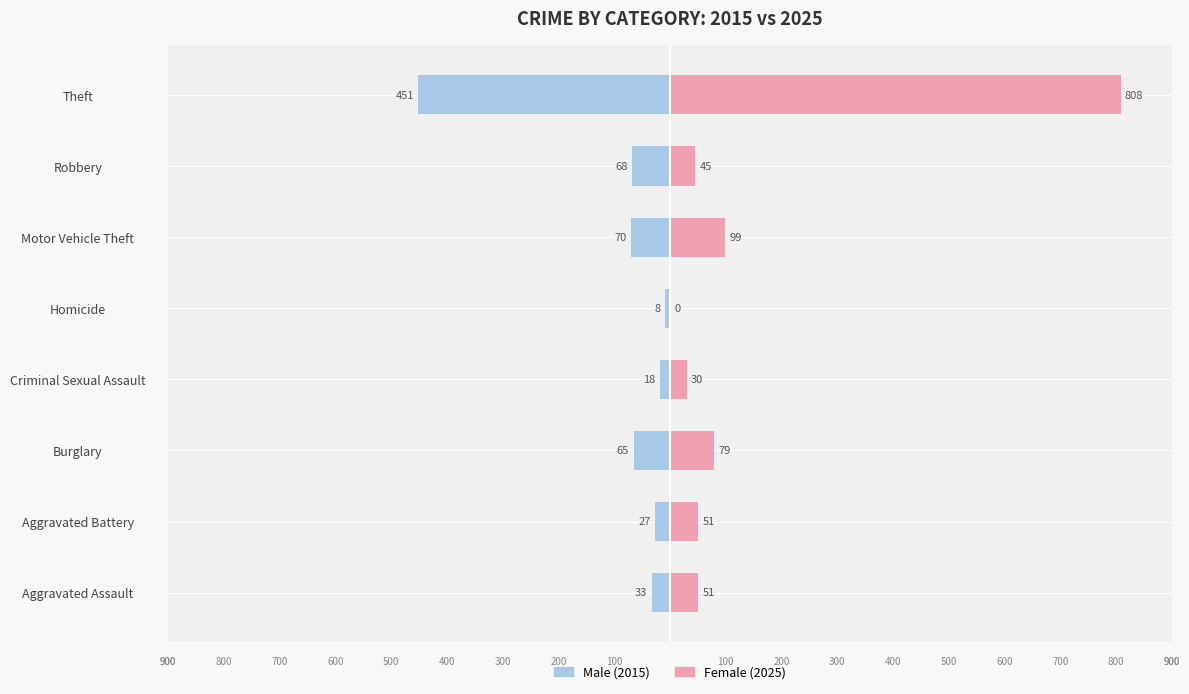

How many values in Female are above zero?

7